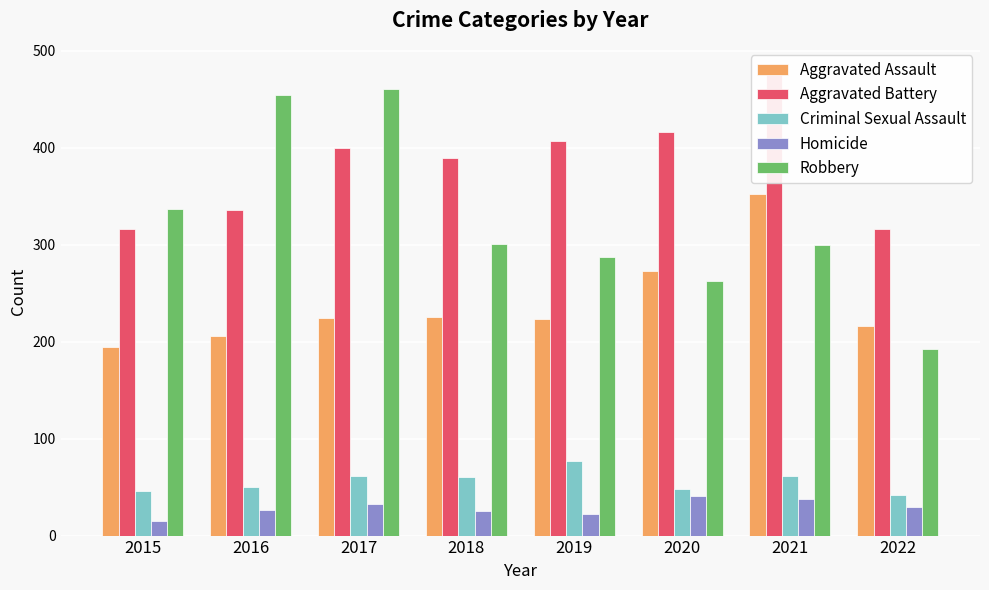

What is the difference between the highest and lowest values at 2020?

375